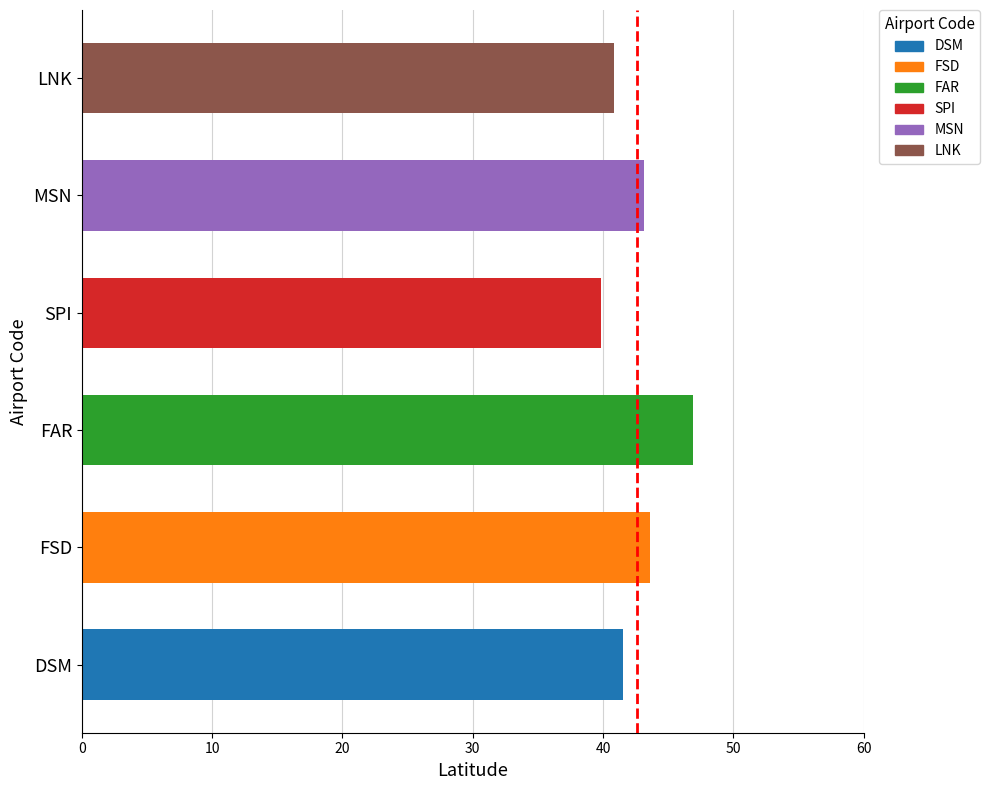

How many data points are above 43?

3